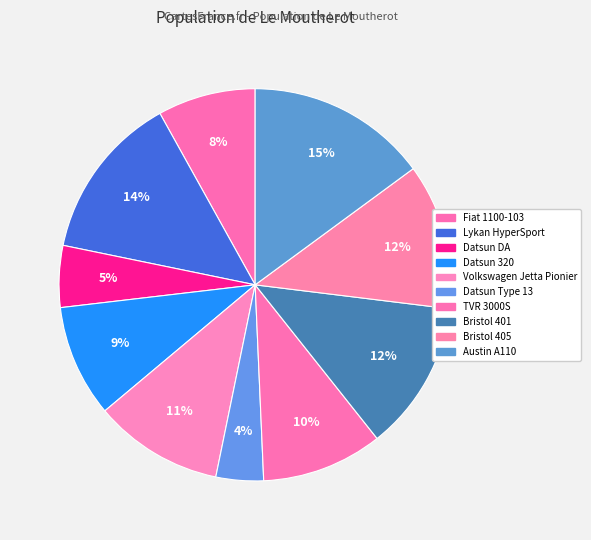

Rank the categories by value from lowest to highest.

Datsun Type 13, Datsun DA, Fiat 1100-103, Datsun 320, TVR 3000S, Volkswagen Jetta Pionier, Bristol 405, Bristol 401, Lykan HyperSport, Austin A110